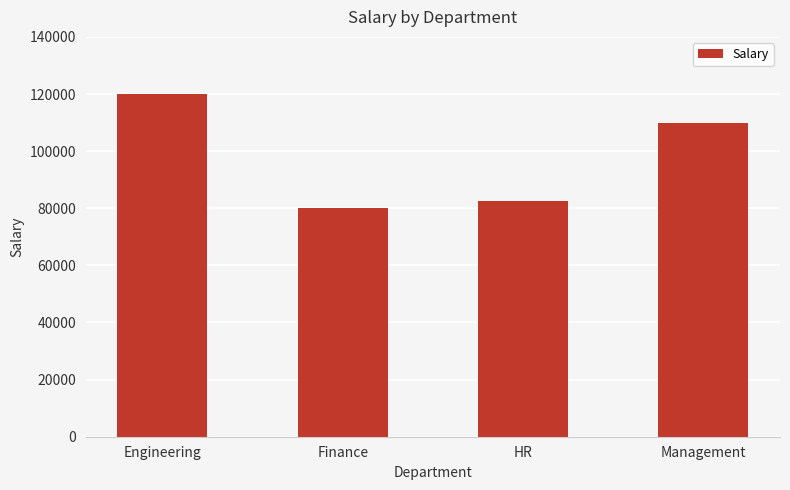

What is the change in value from HR to Management?

+27500